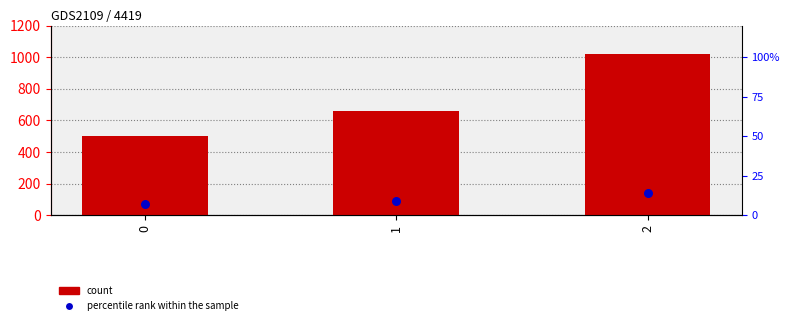

Which series contains the lowest Y value?

percentile rank within the sample